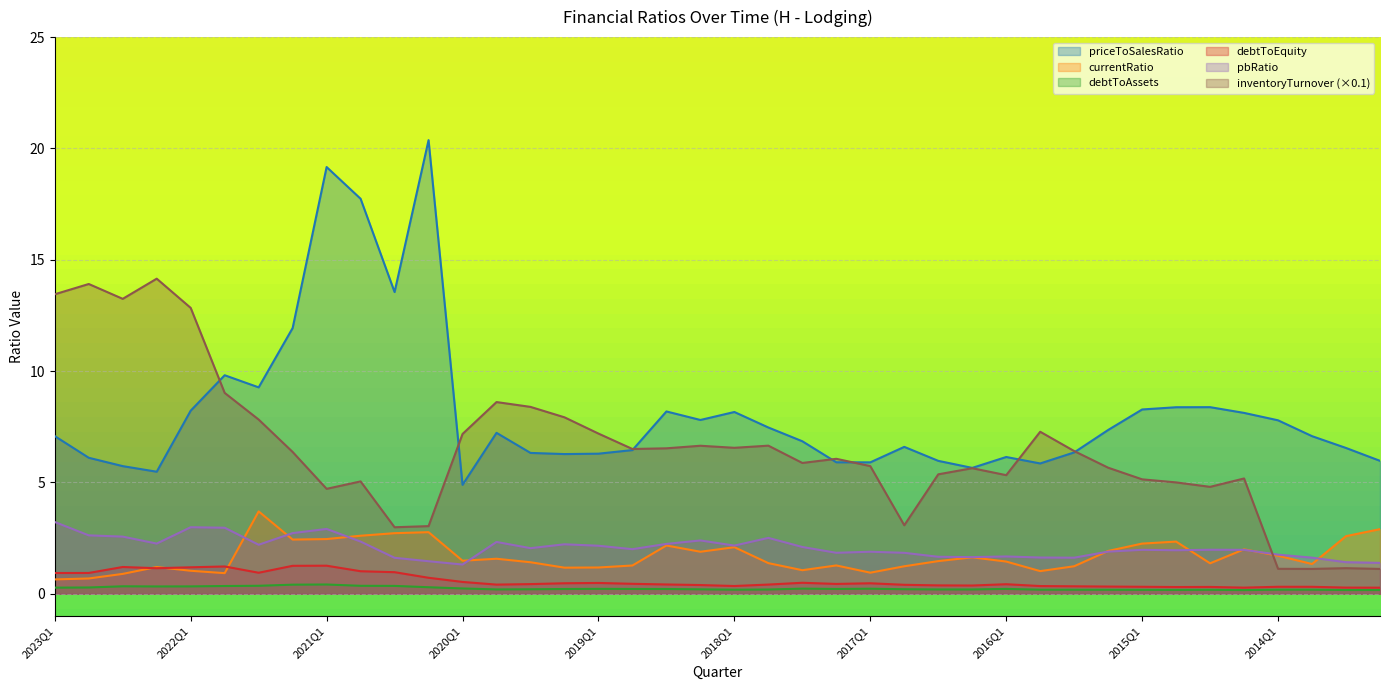

Where is the first local minimum for pbRatio?

2022Q2